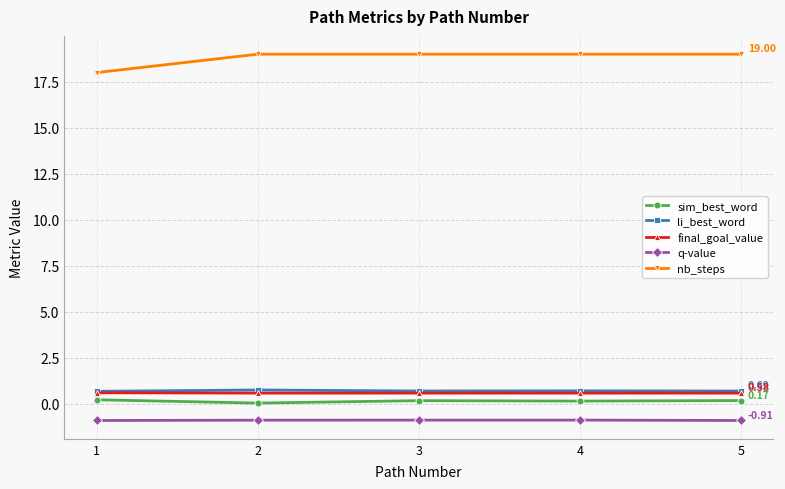

True or false: nb_steps and sim_best_word intersect in this chart.

False